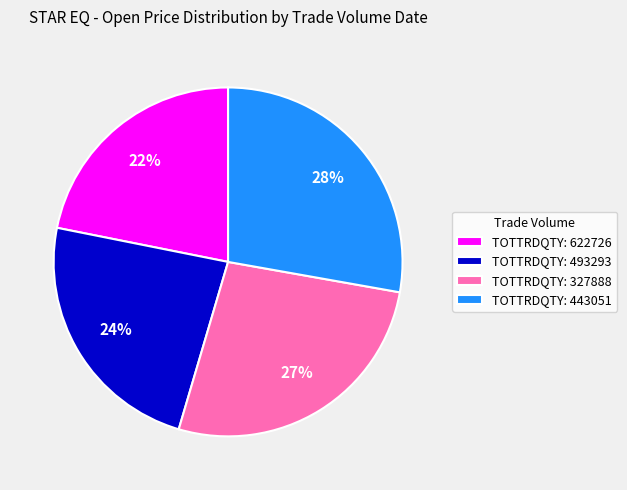

Is there a majority slice in this chart?

No